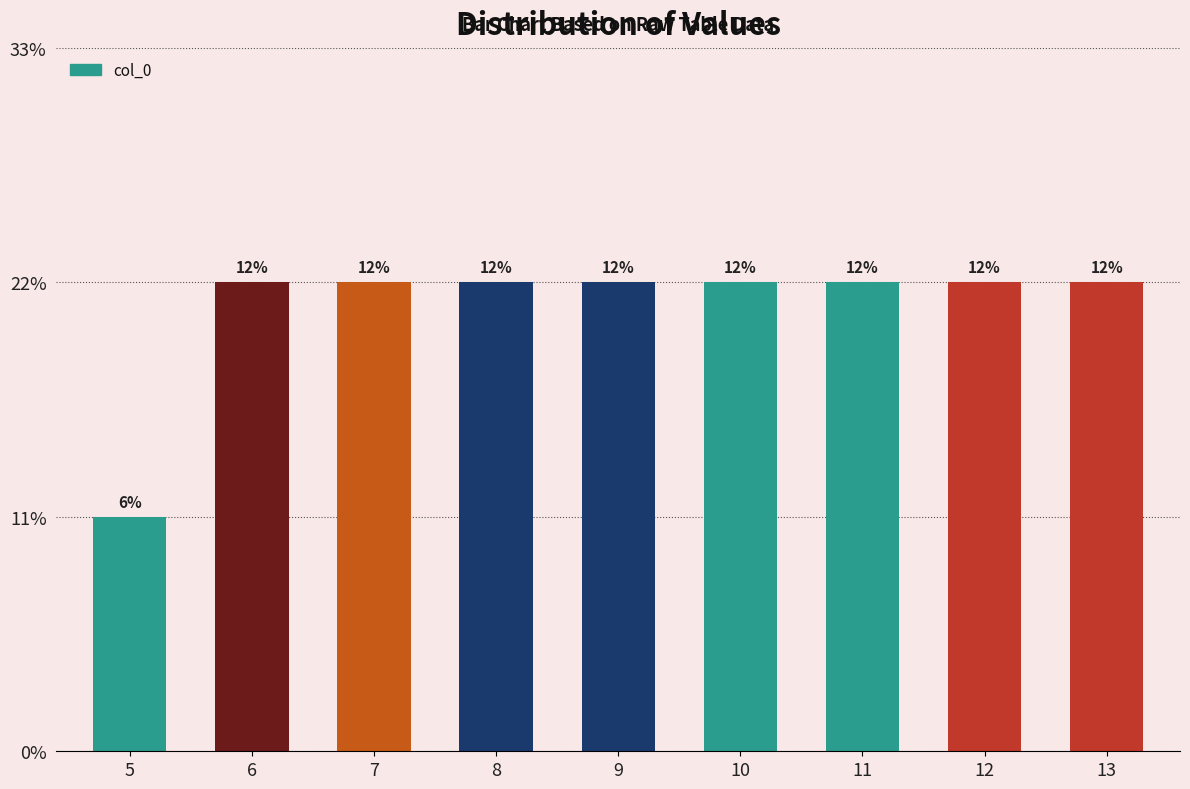

Which label corresponds to the largest value in the chart?

6